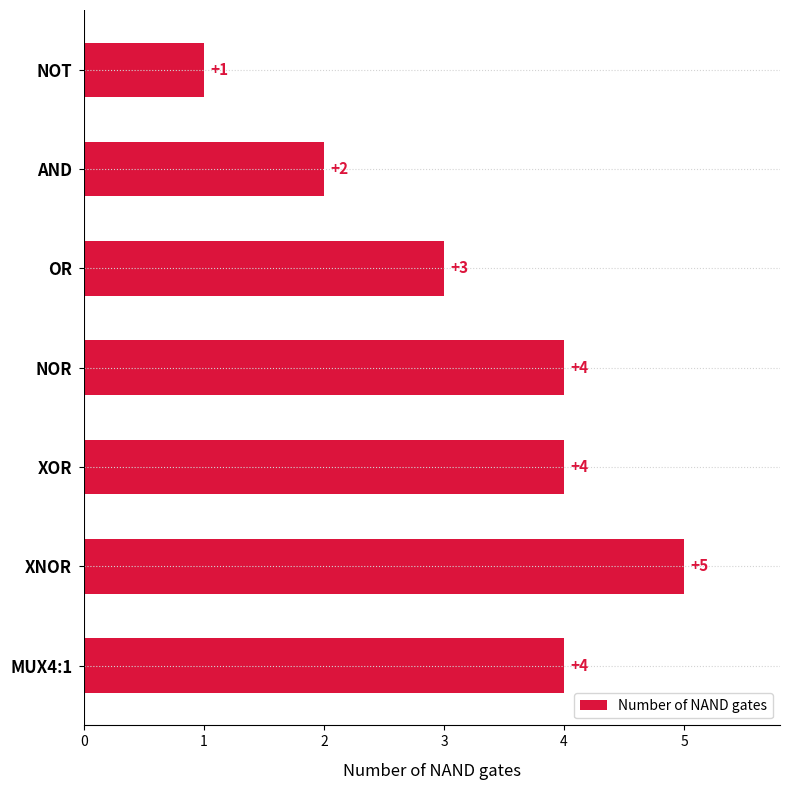

How many data points are less than 4?

3